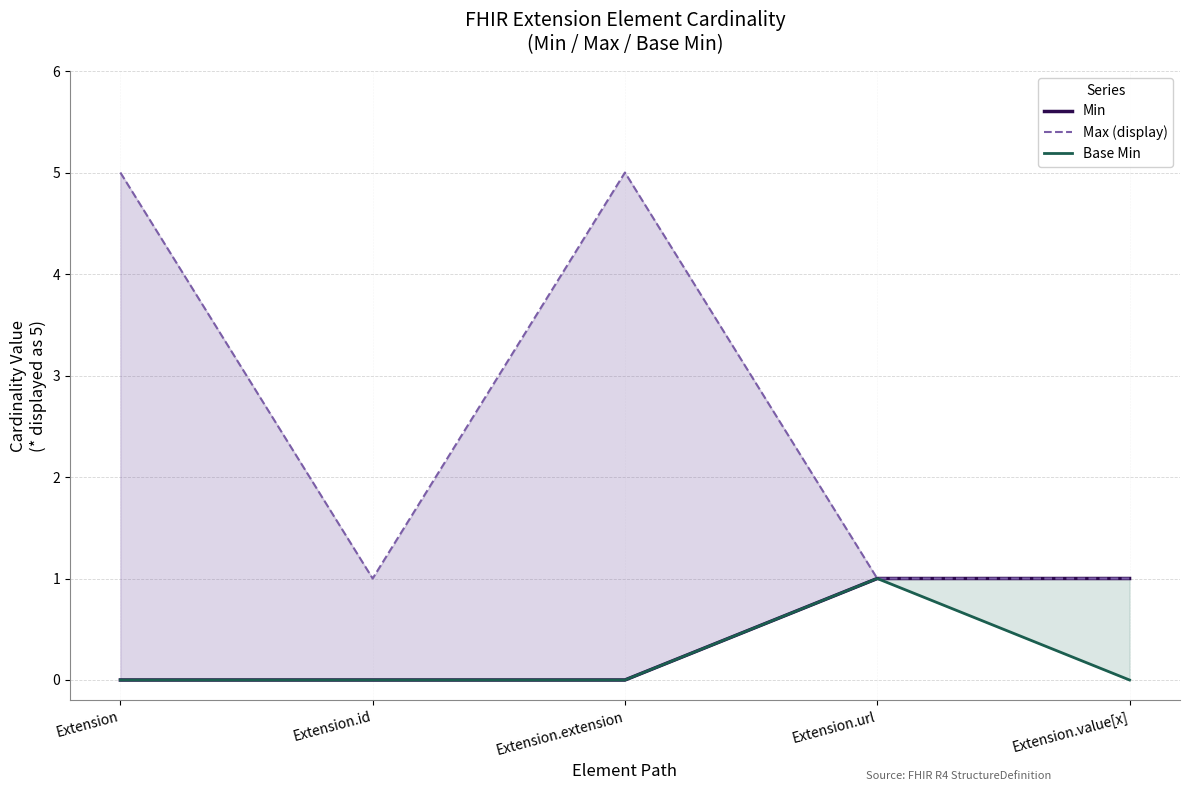

Reading left to right, transcribe all the data shown in this chart.

Min: Extension=0	Extension.id=0	Extension.extension=0	Extension.url=1	Extension.value[x]=1
Max (display): Extension=5	Extension.id=1	Extension.extension=5	Extension.url=1	Extension.value[x]=1
Base Min: Extension=0	Extension.id=0	Extension.extension=0	Extension.url=1	Extension.value[x]=0